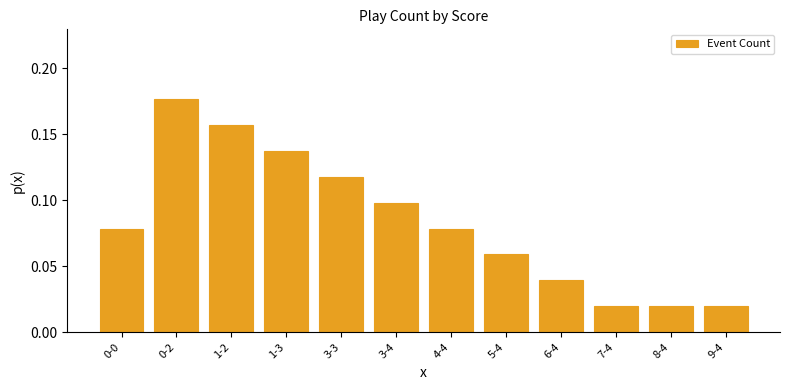

What position from the right is 8-4?

2